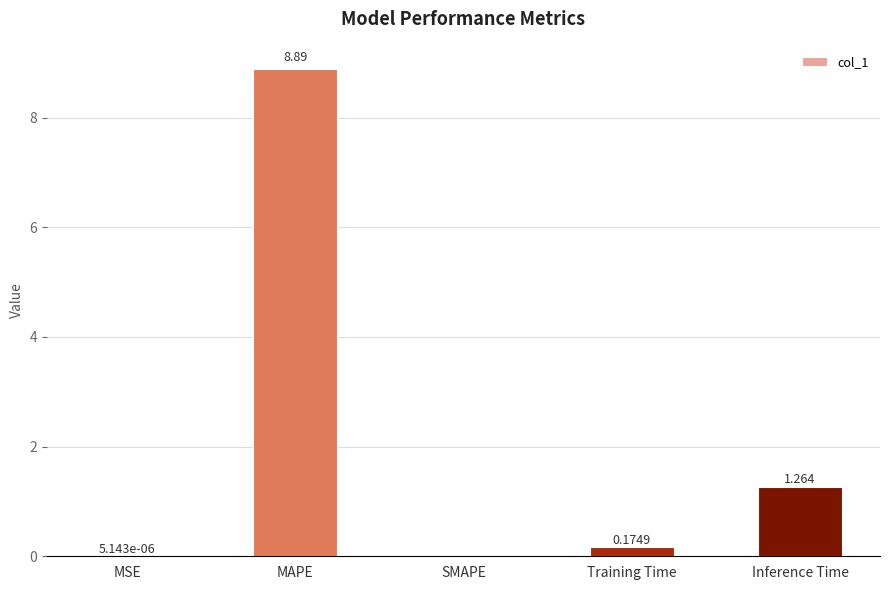

Which category has the highest value across all series?

MAPE